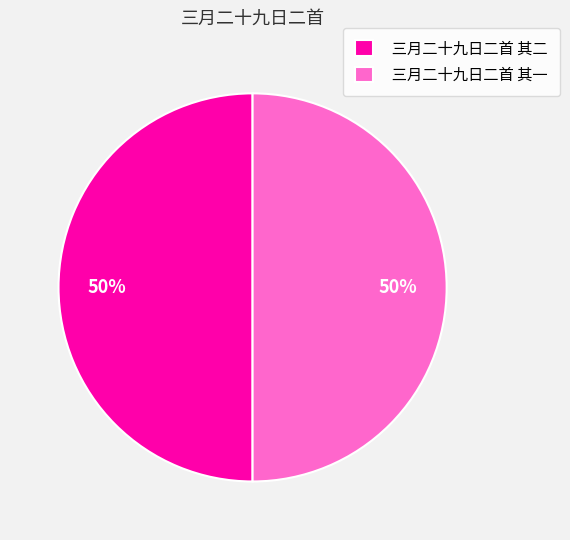

What is the ratio of the value at 三月二十九日二首 其一 to the value at 三月二十九日二首 其二?

1.0